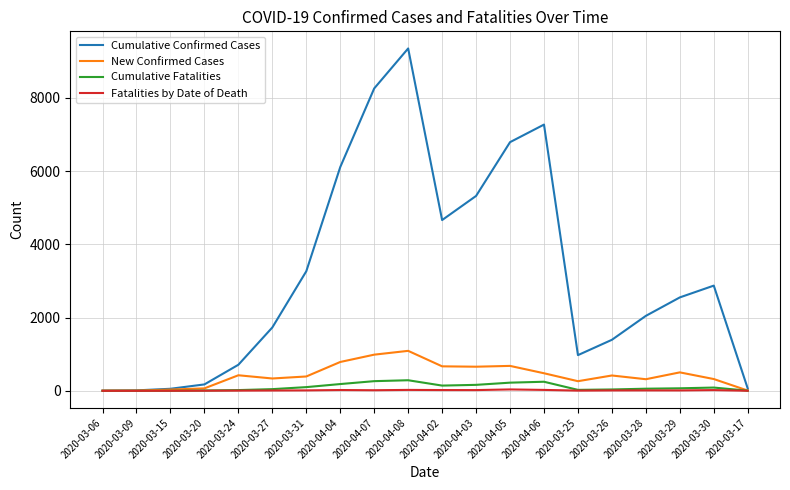

At which category is the sum across all series the highest?

2020-04-08